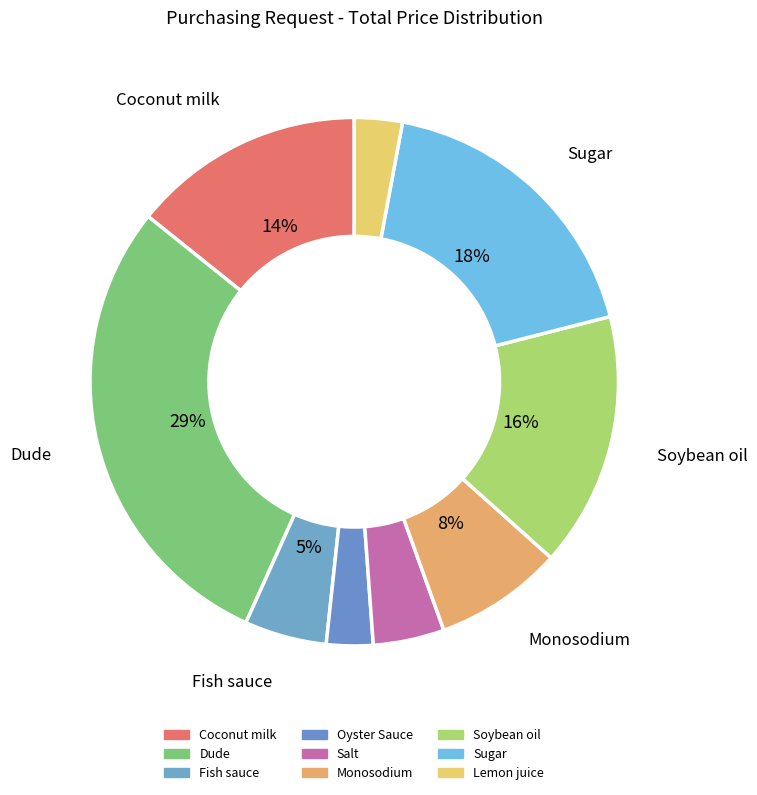

Between Soybean oil and Dude, which is larger?

Dude